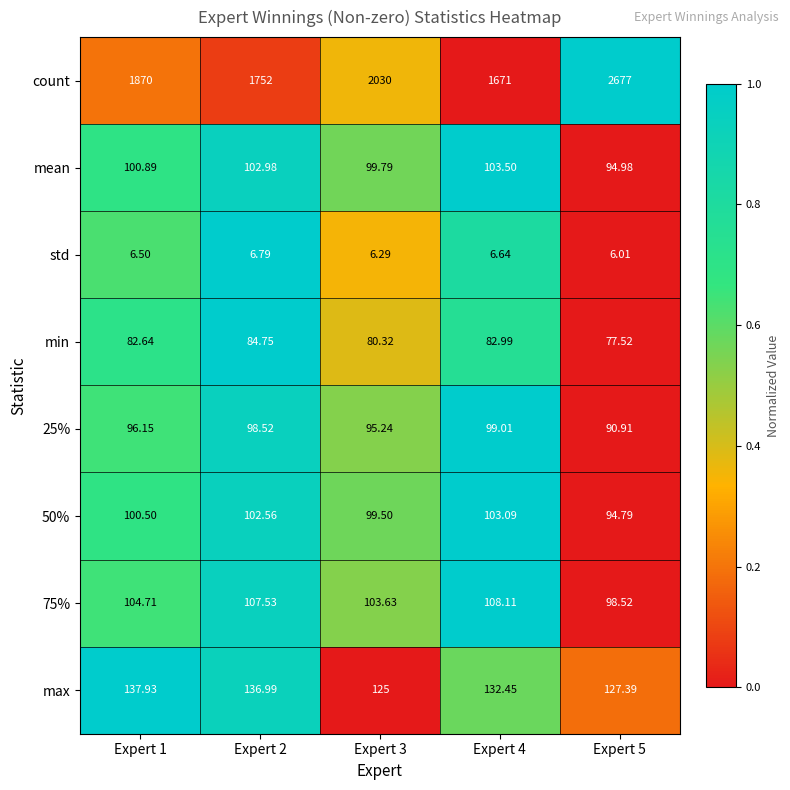

Which series has the largest total across all categories?

count